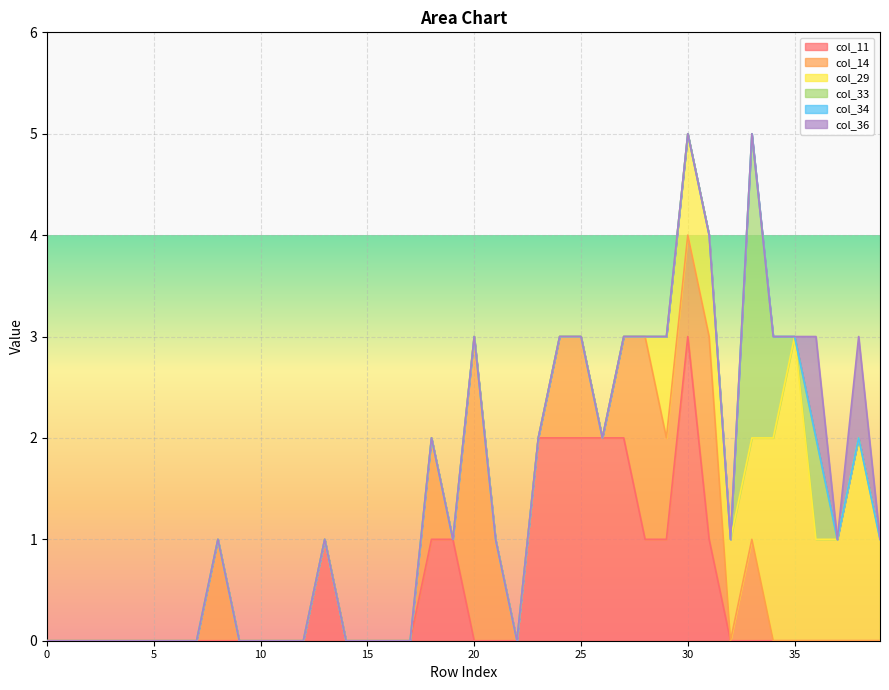

The value of col_29 at 23 is 0. True or false?

True